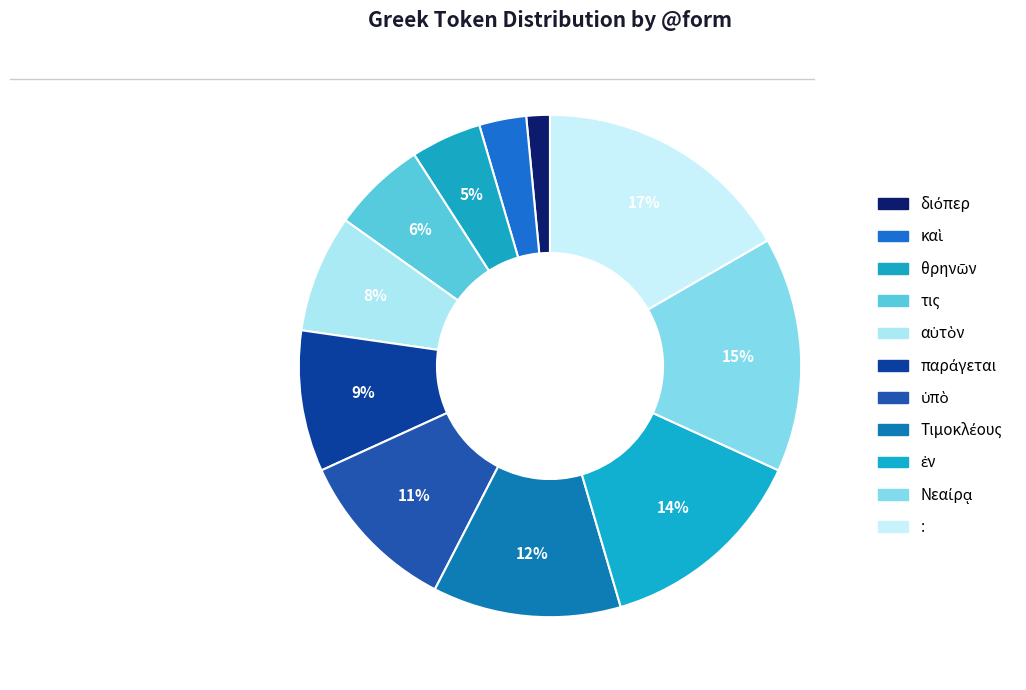

What is the change in value from παράγεται to :?

+5